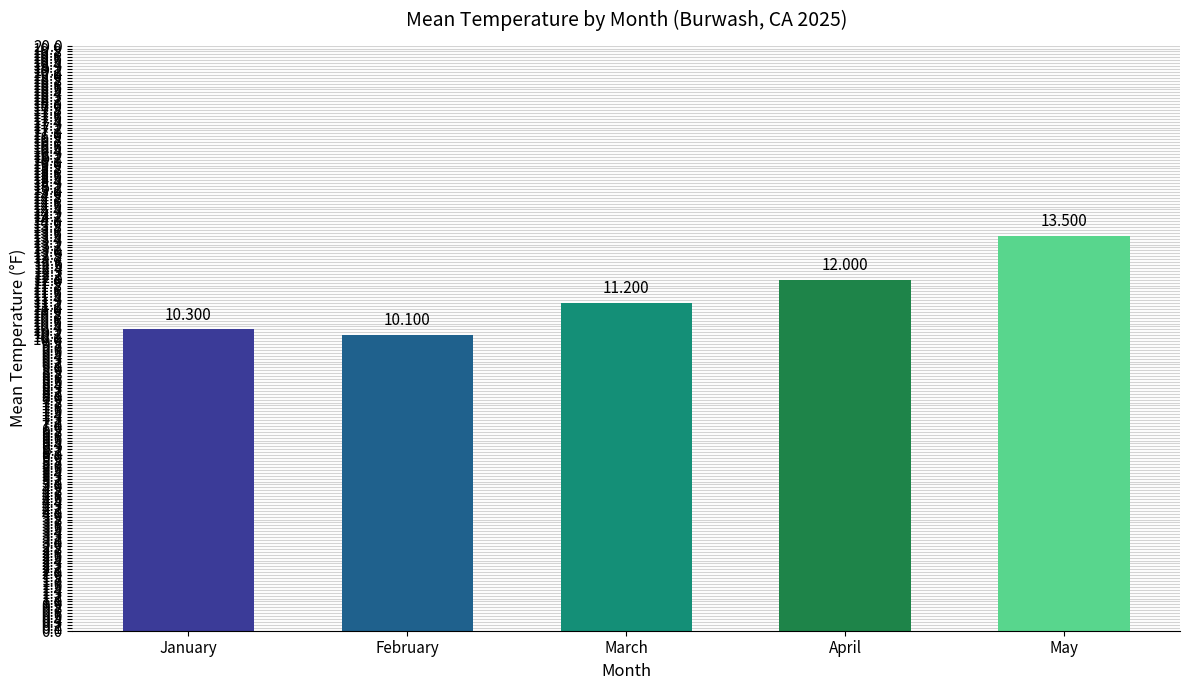

What is the change in value from February to March?

+1.1